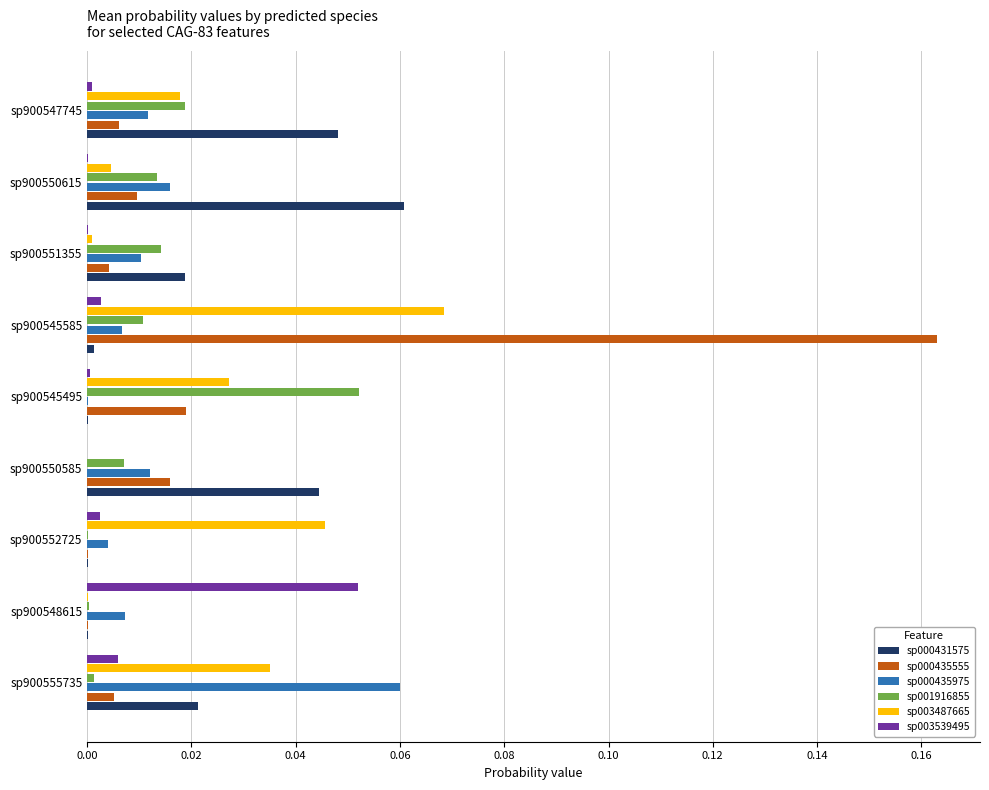

At which category is the sum across all series the highest?

sp900545585